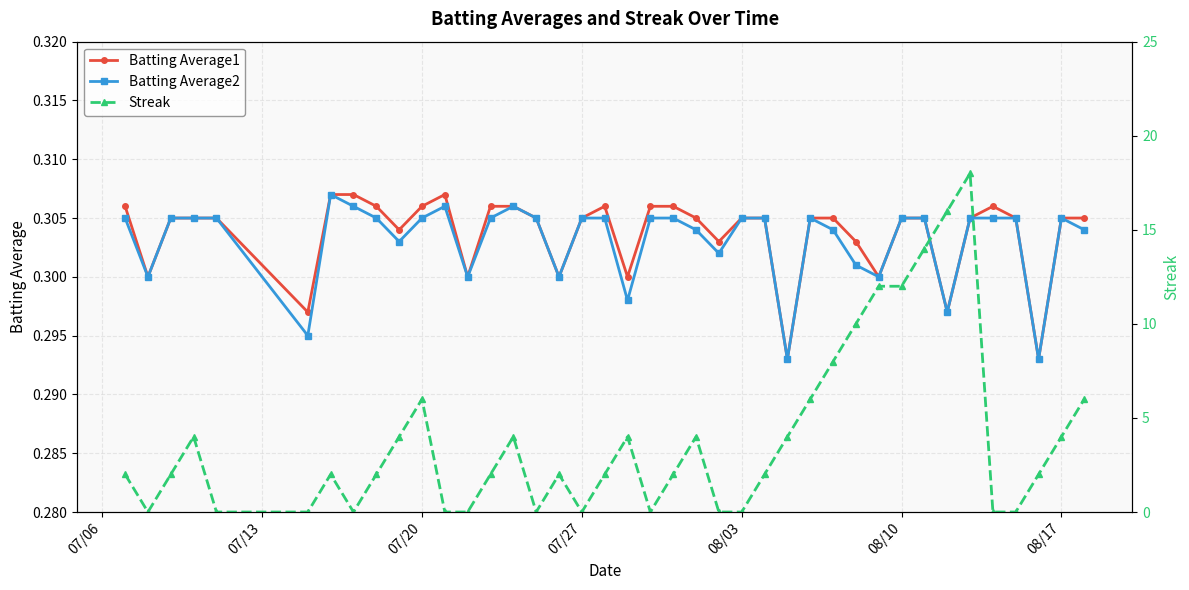

The value of Batting Average1 at 07/20 is 0.5. True or false?

False